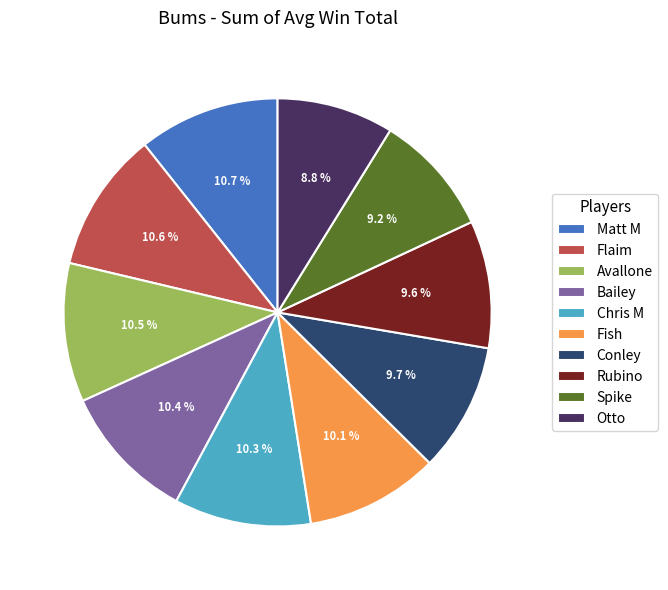

Does Bailey represent more than half of the total?

No